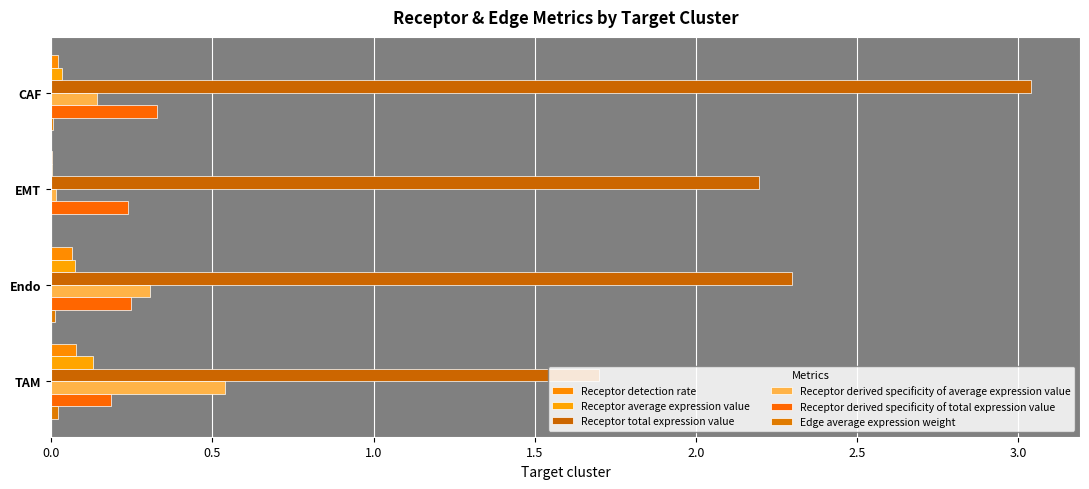

How many distinct data groups are displayed?

6